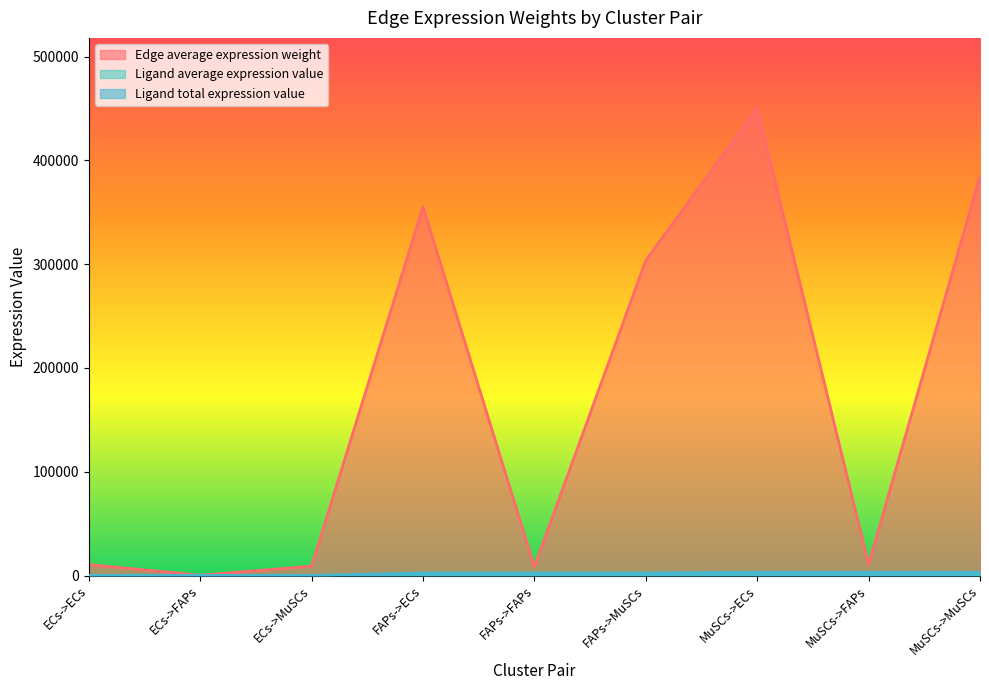

How many data points in Ligand total expression value are less than 2471?

3